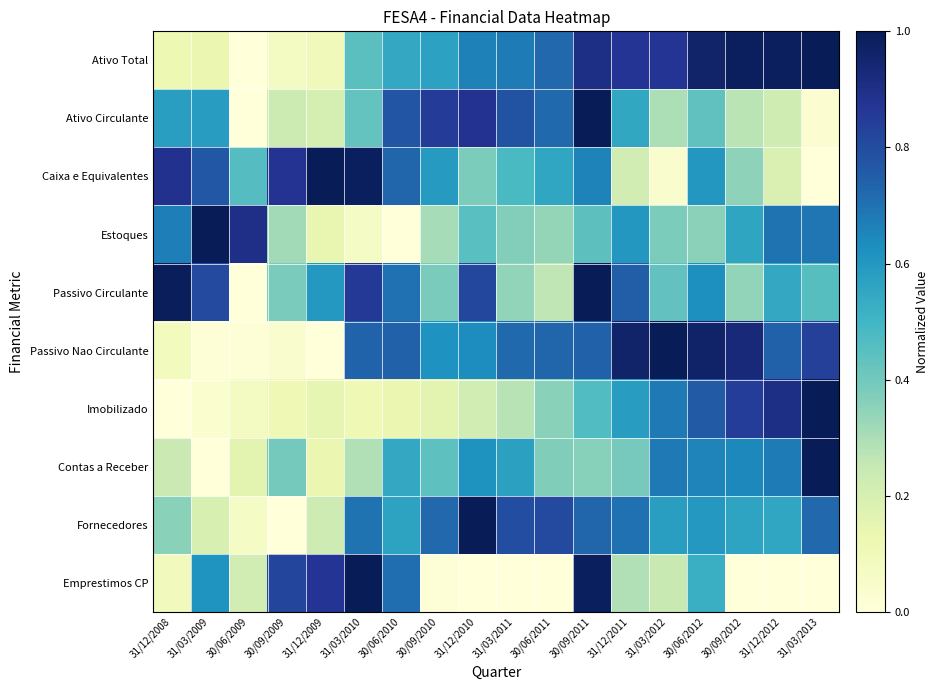

Which series has the widest spread of values?

Ativo Total